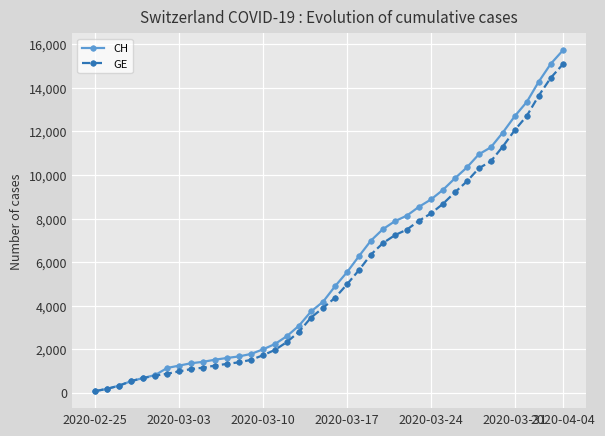

What is the greatest value displayed?

15719